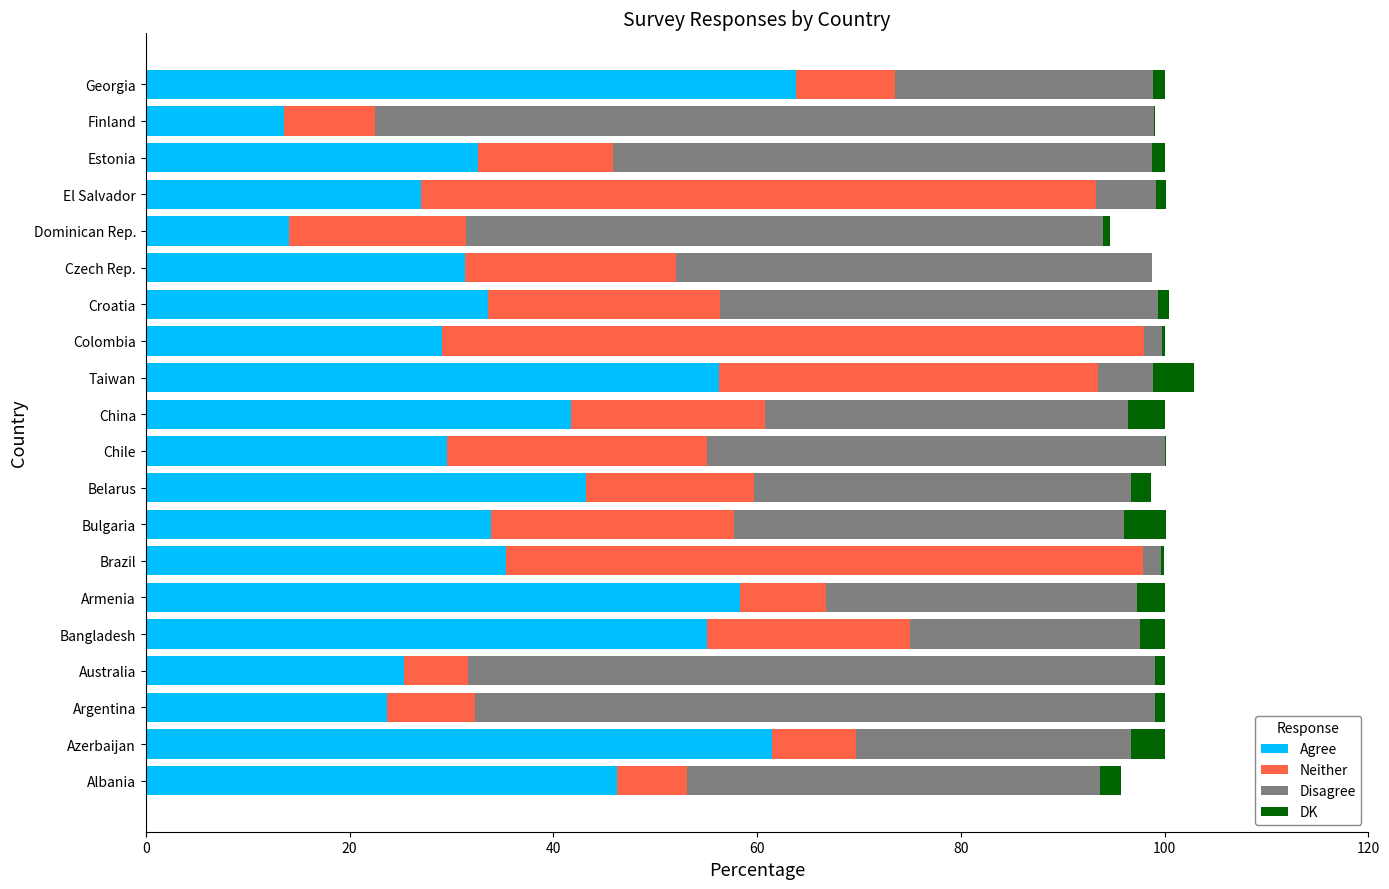

Is it true that Agree equals 25.3 at Australia?

True